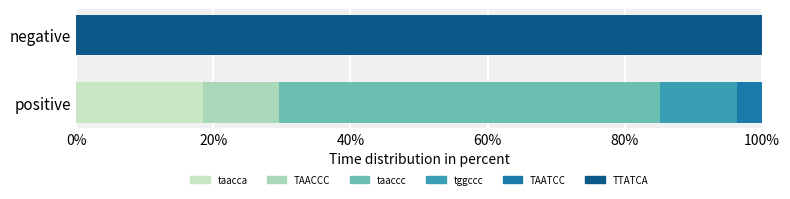

How many data points does each series have?

2